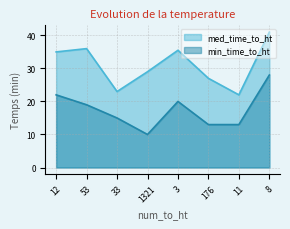

Which has a higher value, 53 or 3?

53